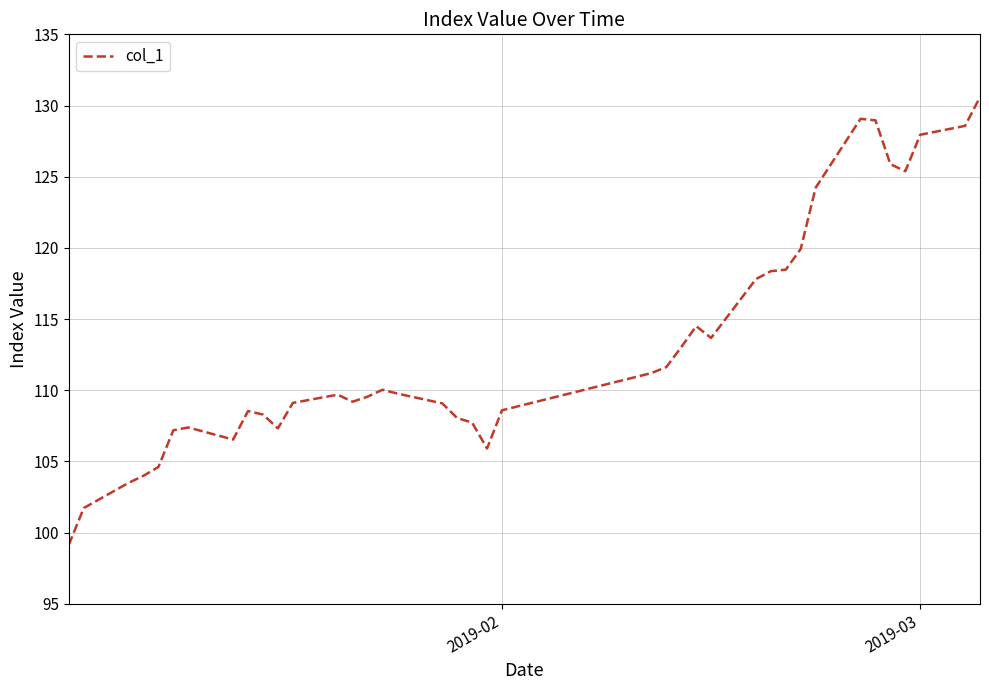

What is the maximum value shown in the chart?

130.6